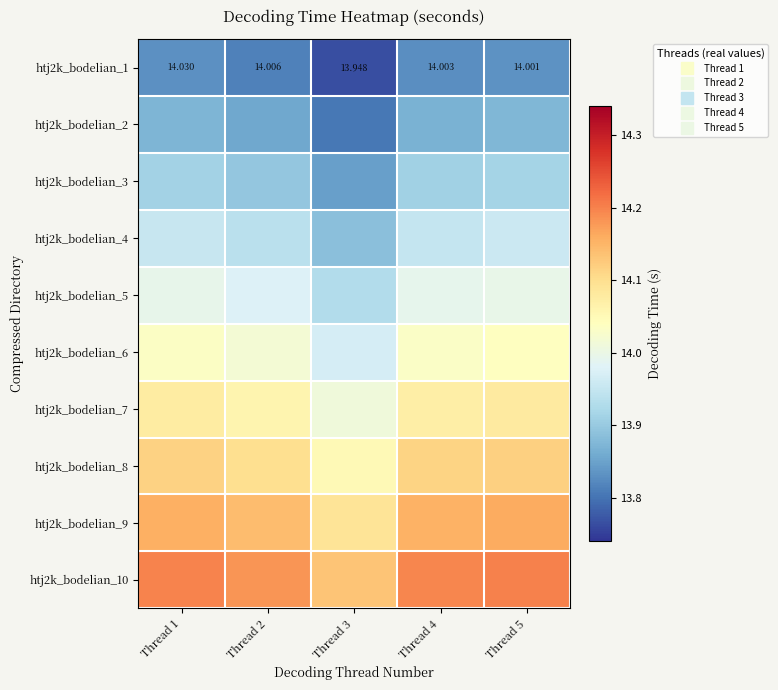

At which category does the chart reach its minimum across all series?

Thread 3